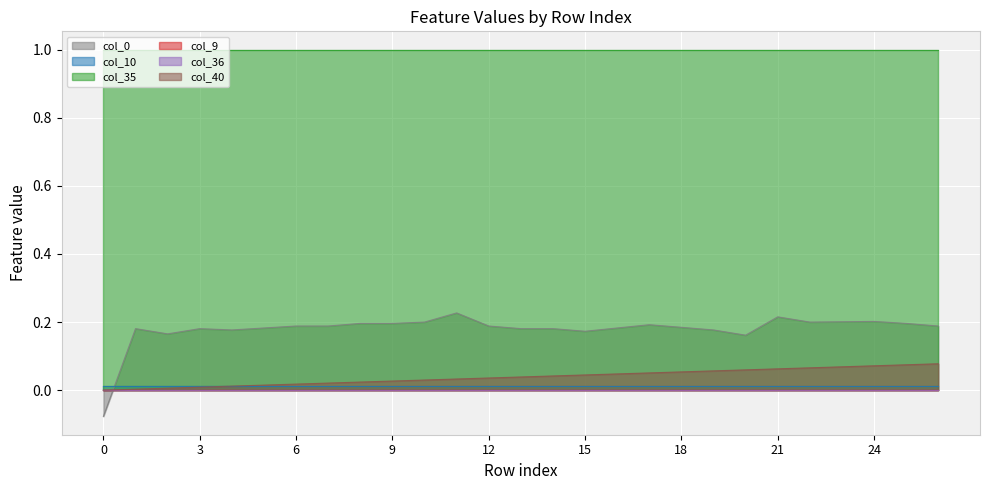

Reading left to right, transcribe all the data shown in this chart.

col_40: 0.0	0.0	0.0	0.0	0.0	0.0	0.0	0.0	0.0	0.0	0.0	0.0	0.0	0.0	0.0	0.0	0.0	0.1	0.1	0.1	0.1	0.1	0.1	0.1	0.1	0.1	0.1
col_9: 0.0	0.0	0.0	0.0	0.0	0.0	0.0	0.0	0.0	0.0	0.0	0.0	0.0	0.0	0.0	0.0	0.0	0.0	0.0	0.0	0.0	0.0	0.0	0.0	0.0	0.0	0.0
col_10: 0.0	0.0	0.0	0.0	0.0	0.0	0.0	0.0	0.0	0.0	0.0	0.0	0.0	0.0	0.0	0.0	0.0	0.0	0.0	0.0	0.0	0.0	0.0	0.0	0.0	0.0	0.0
col_35: 1.0	1.0	1.0	1.0	1.0	1.0	1.0	1.0	1.0	1.0	1.0	1.0	1.0	1.0	1.0	1.0	1.0	1.0	1.0	1.0	1.0	1.0	1.0	1.0	1.0	1.0	1.0
col_36: 0.0	0.0	0.0	0.0	0.0	0.0	0.0	0.0	0.0	0.0	0.0	0.0	0.0	0.0	0.0	0.0	0.0	0.0	0.0	0.0	0.0	0.0	0.0	0.0	0.0	0.0	0.0
col_0: -0.1	0.2	0.2	0.2	0.2	0.2	0.2	0.2	0.2	0.2	0.2	0.2	0.2	0.2	0.2	0.2	0.2	0.2	0.2	0.2	0.2	0.2	0.2	0.2	0.2	0.2	0.2